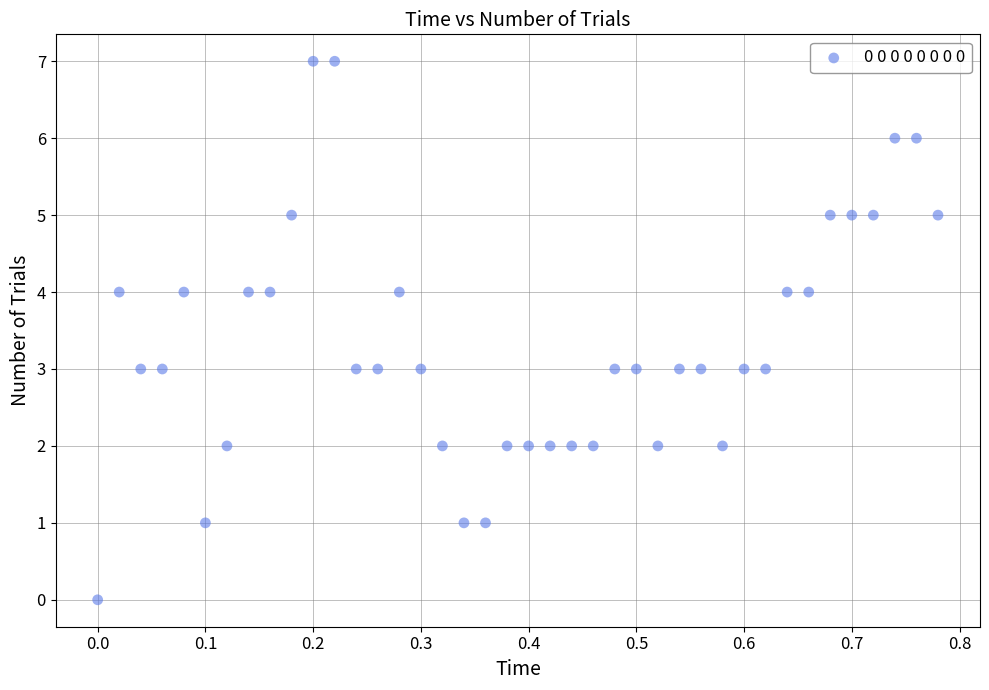

What is the range of Y values (max minus min)?

7